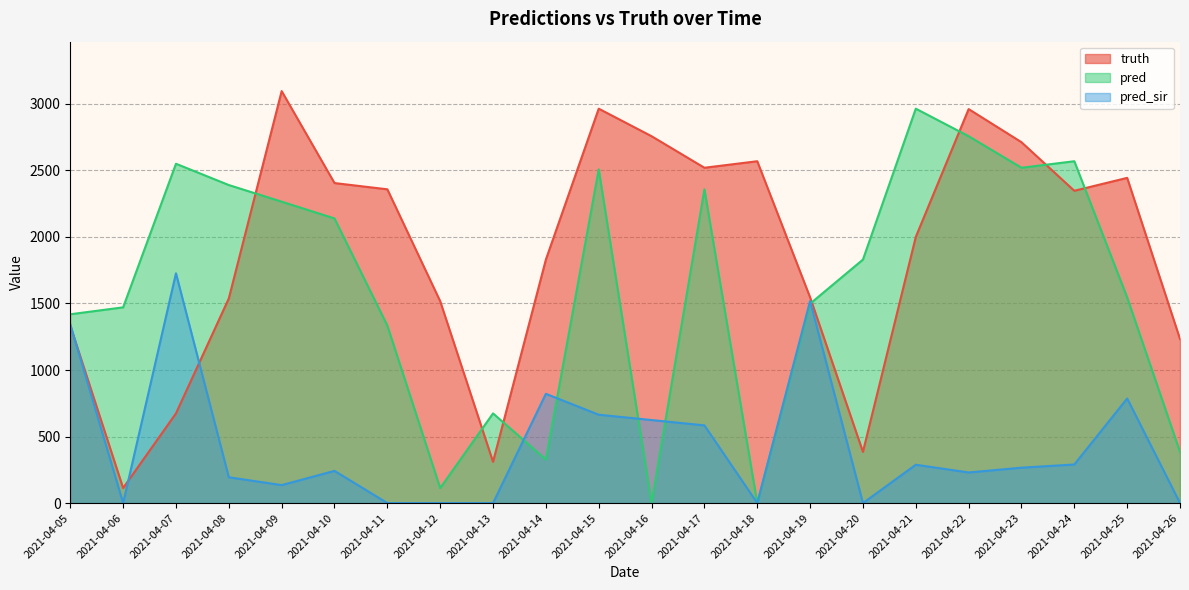

Which has a higher value, 2021-04-14 or 2021-04-25?

2021-04-25